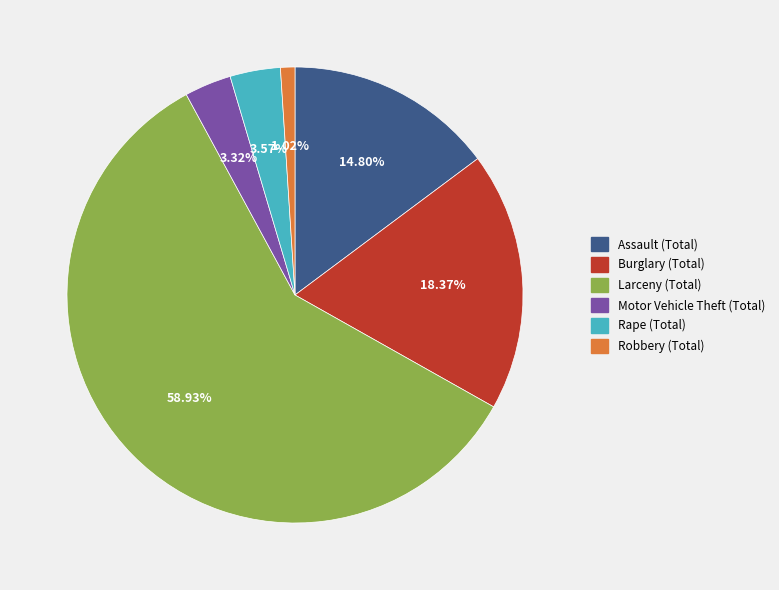

How many slices are in this pie chart?

6